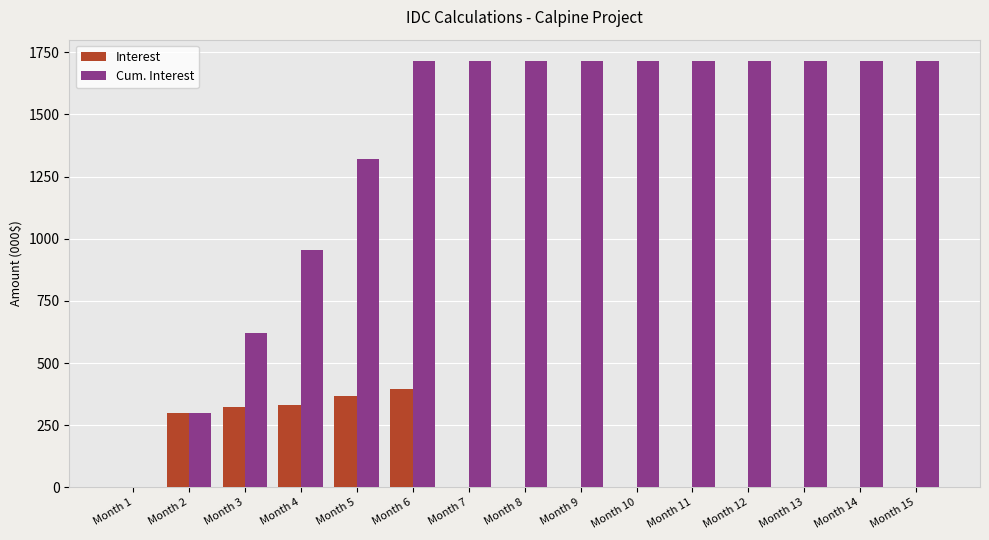

What is the greatest value displayed?

1714.6